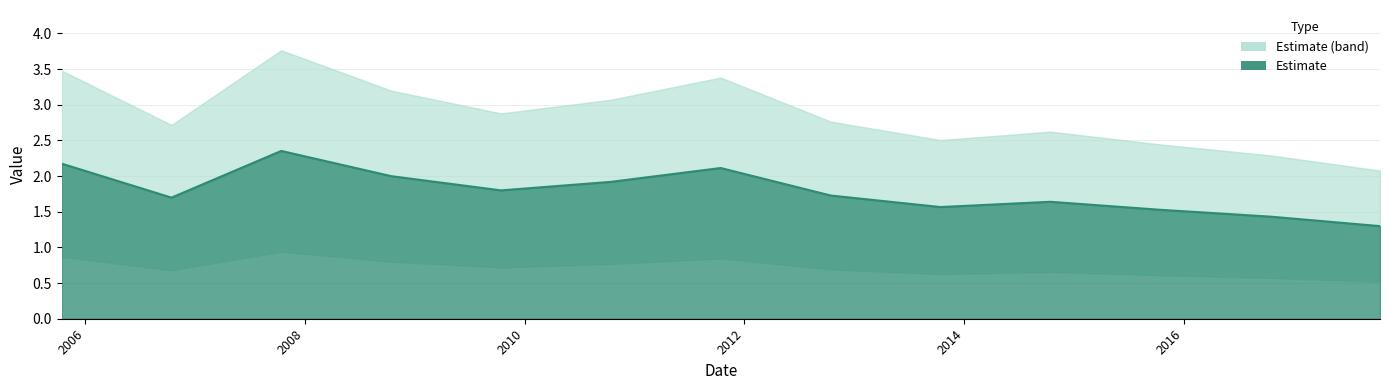

Rank the categories by value from lowest to highest.

2017-10-15, 2016-10-15, 2015-10-15, 2013-10-15, 2014-10-15, 2006-10-15, 2012-10-15, 2009-10-15, 2010-10-15, 2008-10-15, 2011-10-15, 2005-10-15, 2007-10-15